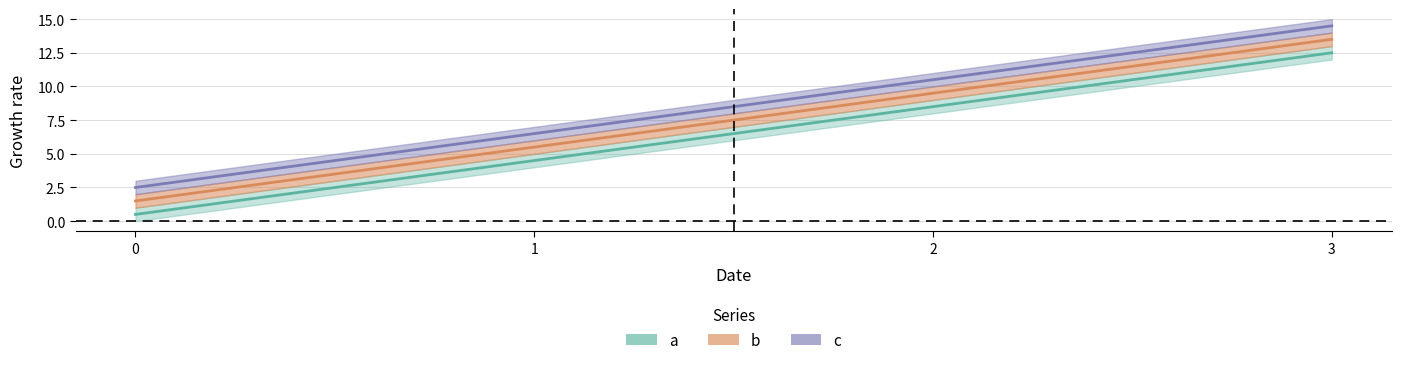

What is the total value across all series at 1?

16.5